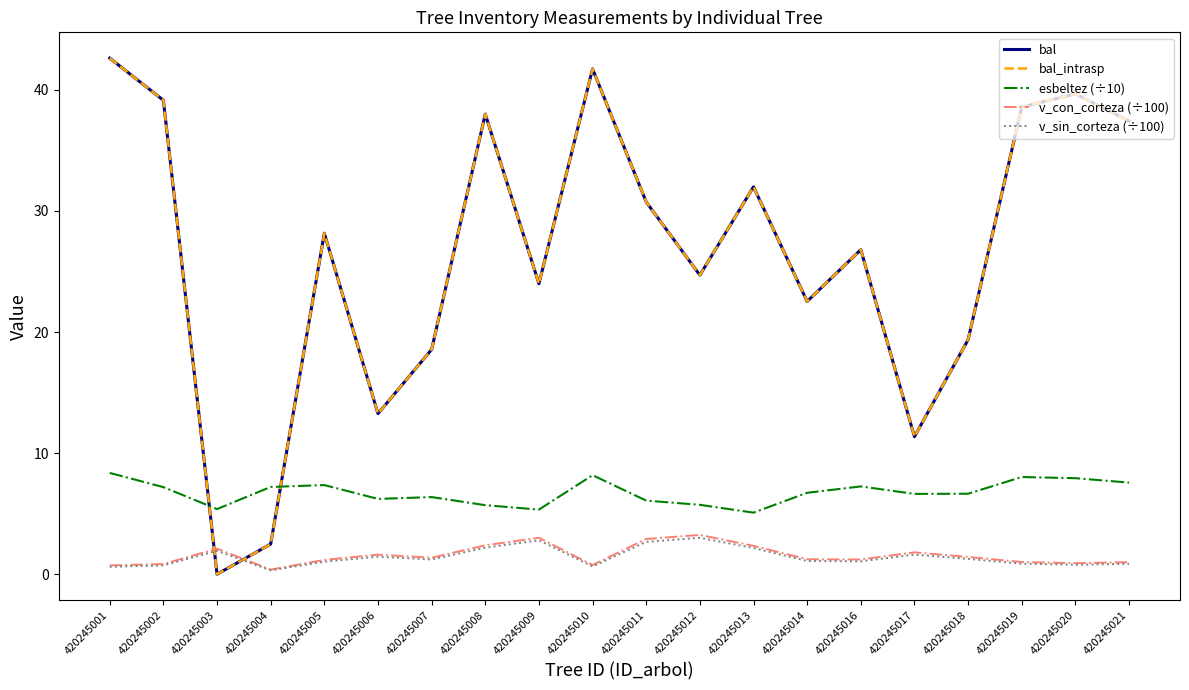

Does the chart have visible grid lines?

No